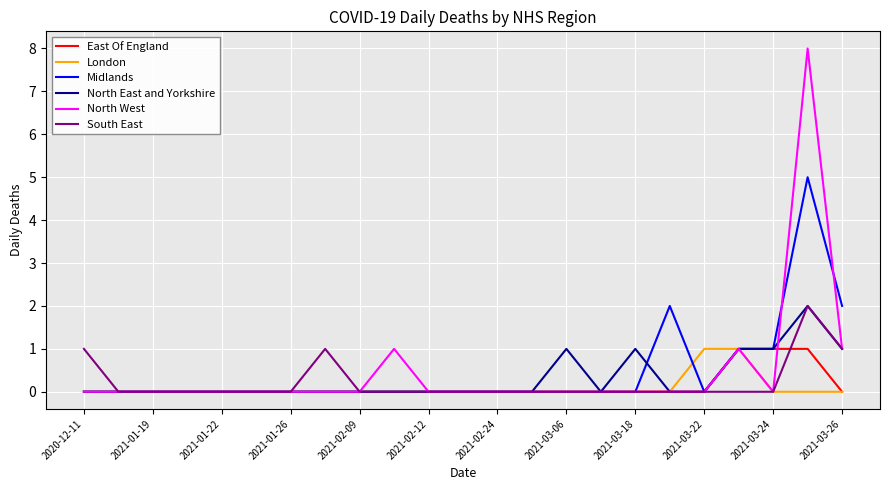

What is the greatest value displayed?

8